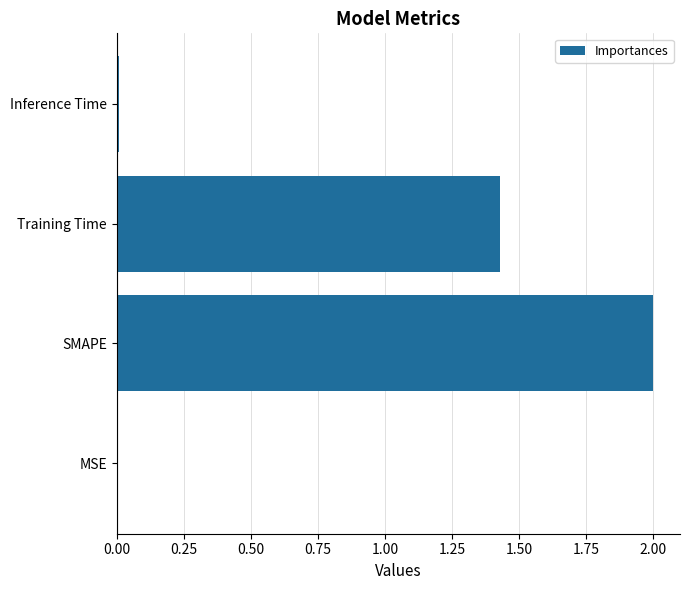

What is the sum of the values at Training Time and SMAPE?

3.4